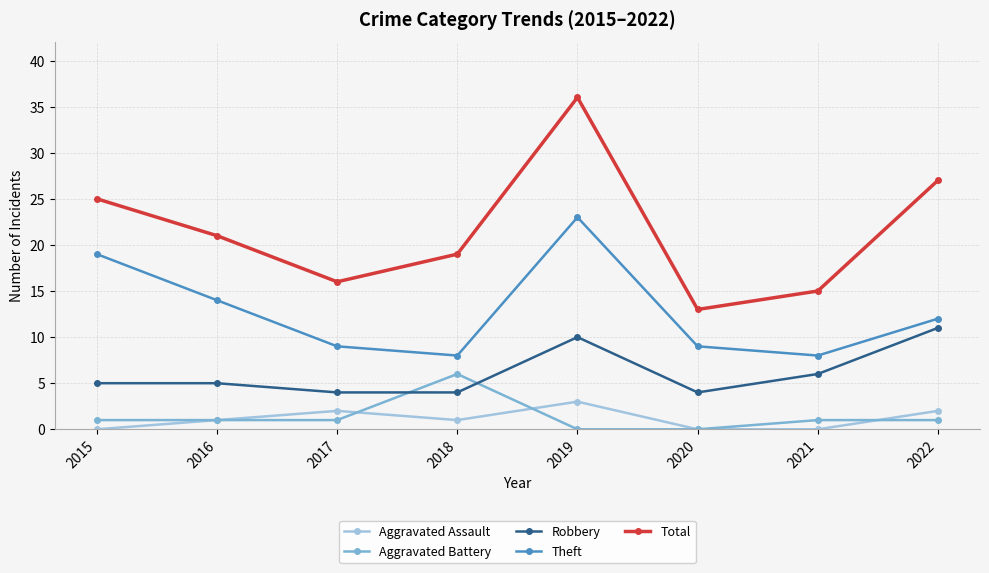

Reading left to right, transcribe all the data shown in this chart.

Aggravated Assault: 2015=0	2016=1	2017=2	2018=1	2019=3	2020=0	2021=0	2022=2
Aggravated Battery: 2015=1	2016=1	2017=1	2018=6	2019=0	2020=0	2021=1	2022=1
Robbery: 2015=5	2016=5	2017=4	2018=4	2019=10	2020=4	2021=6	2022=11
Theft: 2015=19	2016=14	2017=9	2018=8	2019=23	2020=9	2021=8	2022=12
Total: 2015=25	2016=21	2017=16	2018=19	2019=36	2020=13	2021=15	2022=27